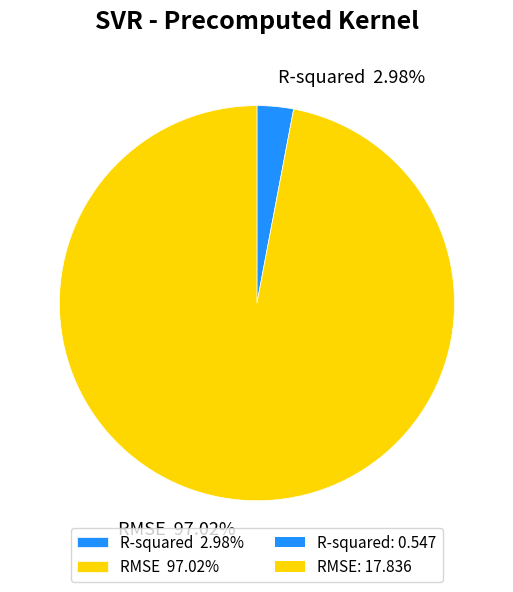

What is the total percentage of RMSE and R-squared?

100.0%